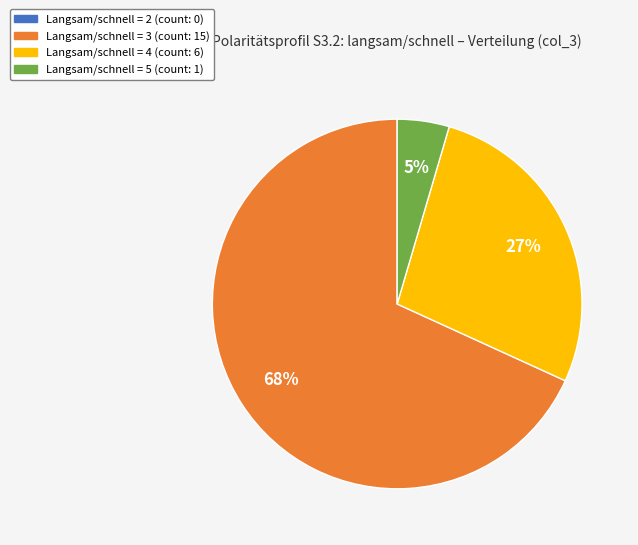

Is there a majority slice in this chart?

Yes